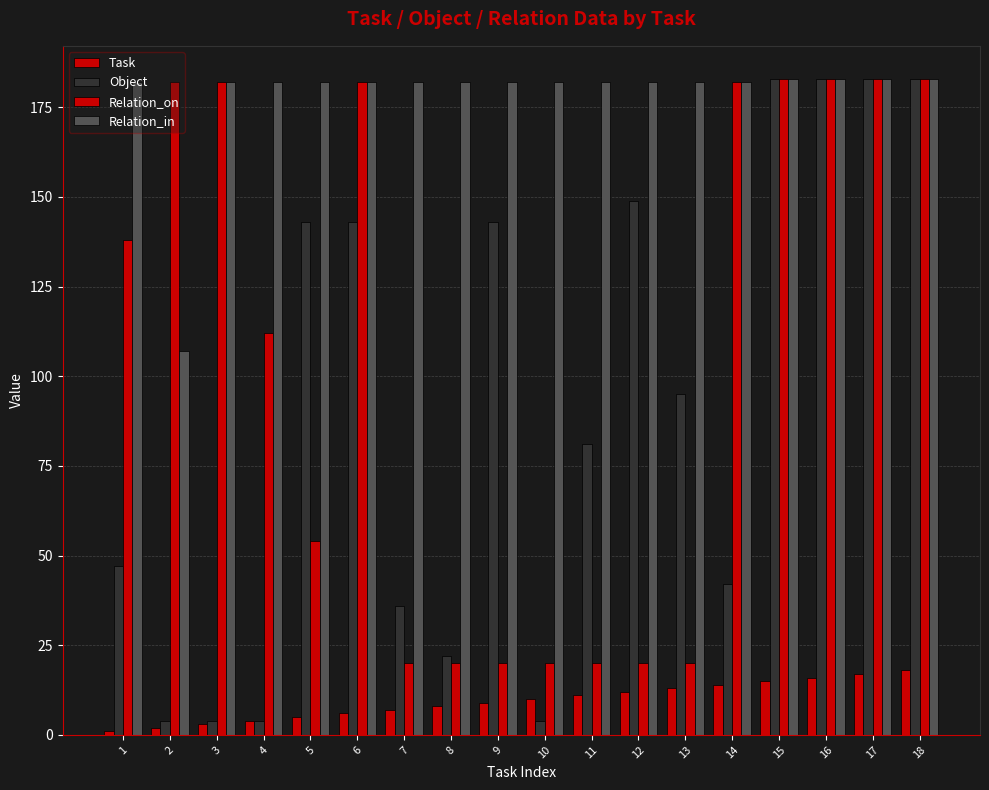

Between 8 and 12, which is larger?

12